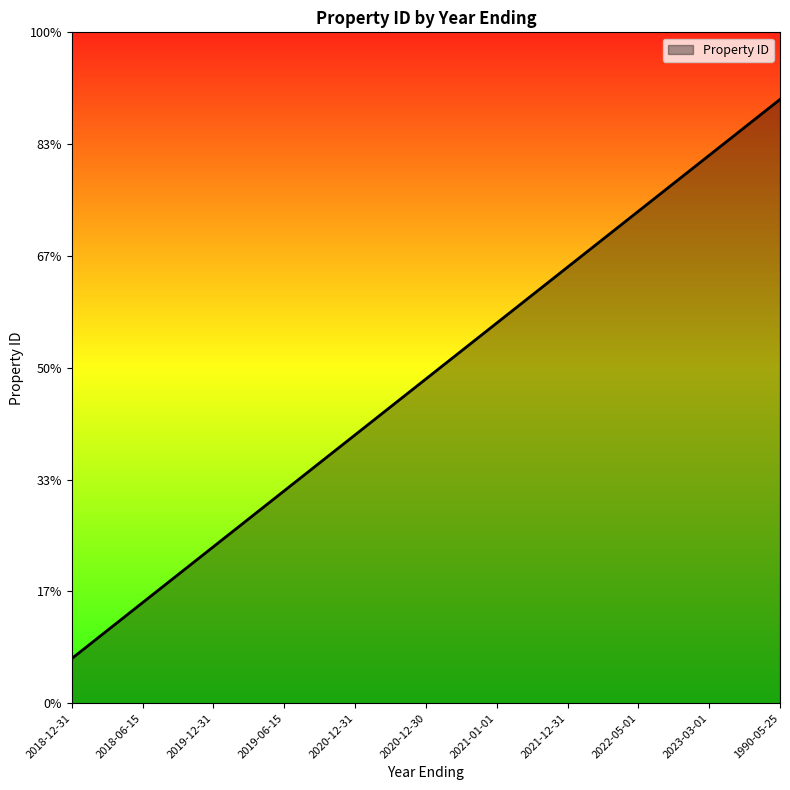

Reading left to right, list all the values displayed in this chart.

2.0	4.5	7.0	9.5	12.0	14.5	17.0	19.5	22.0	24.5	27.0